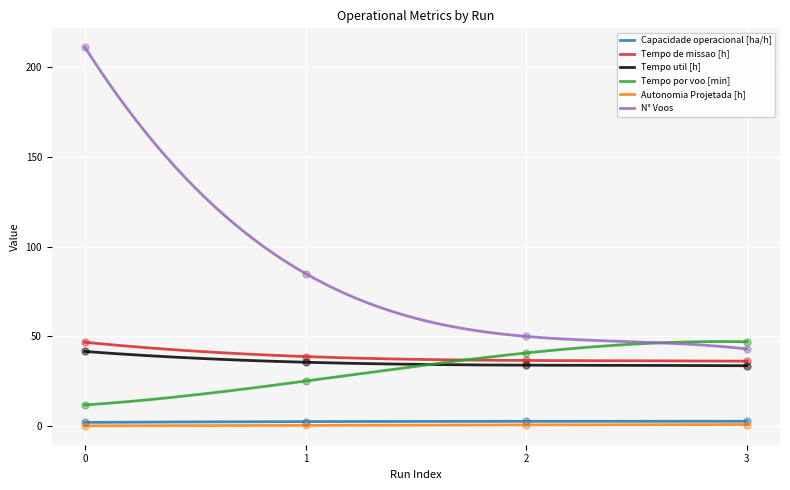

Which series has the largest total across all categories?

N° Voos